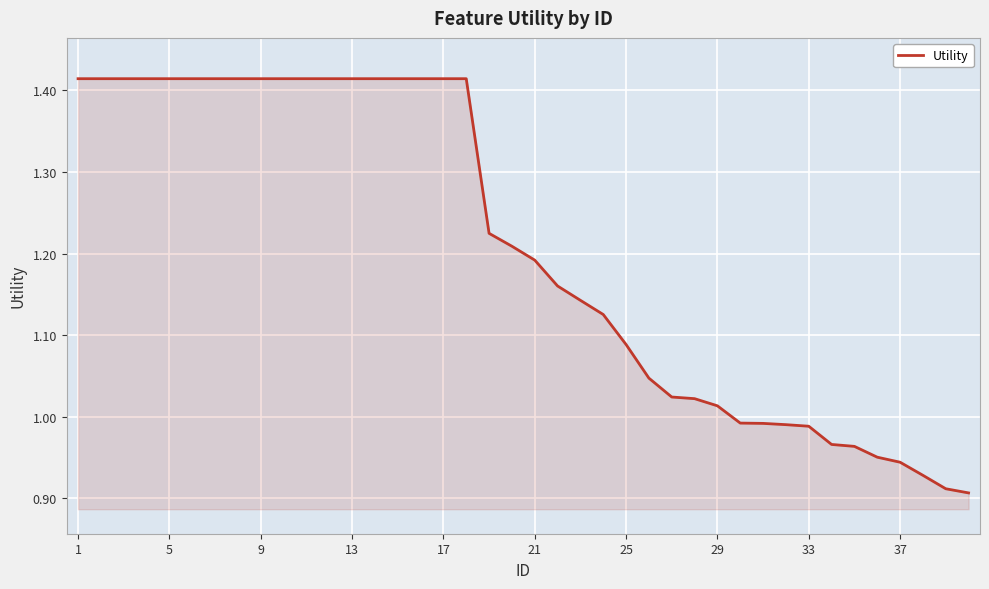

What is the difference between the maximum and minimum values?

0.5